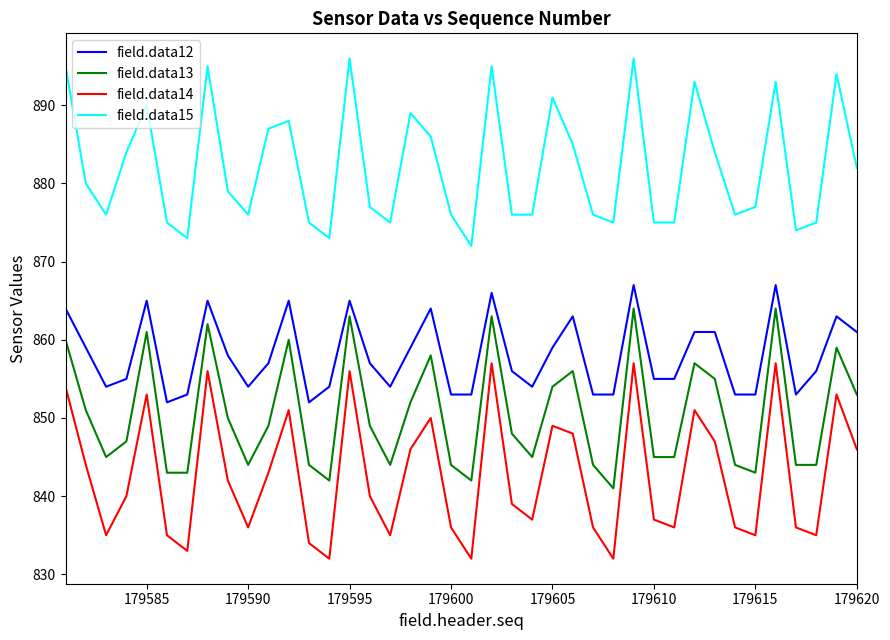

What is the difference between the maximum and minimum values in the field.data13 series?

23